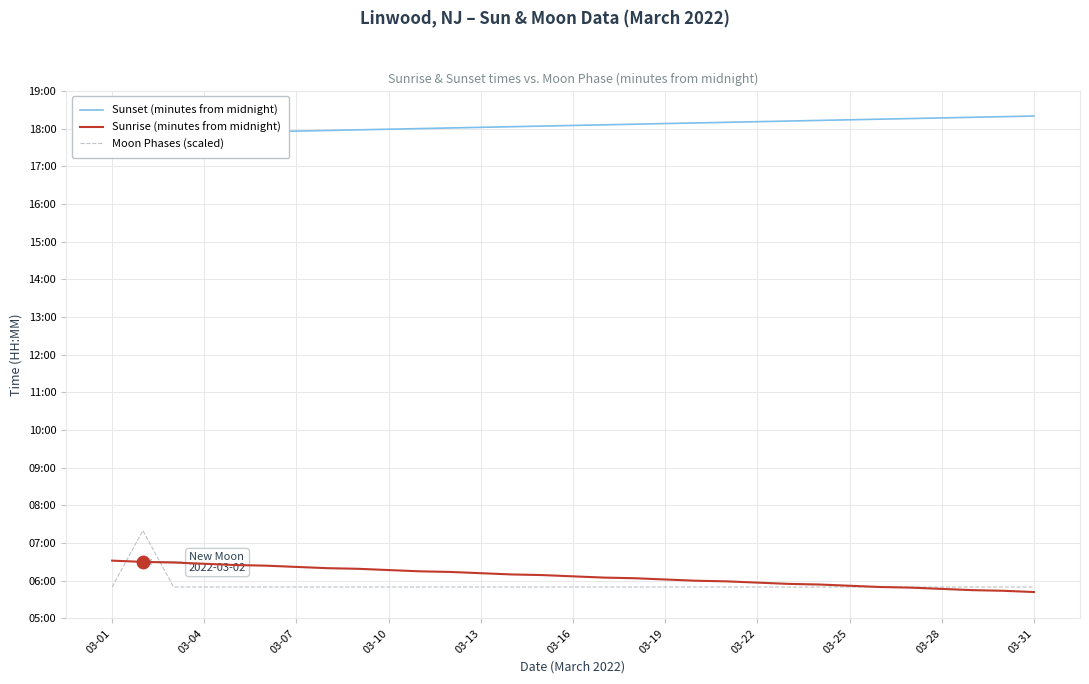

Which series contains the lowest Y value?

Sunrise (minutes from midnight)